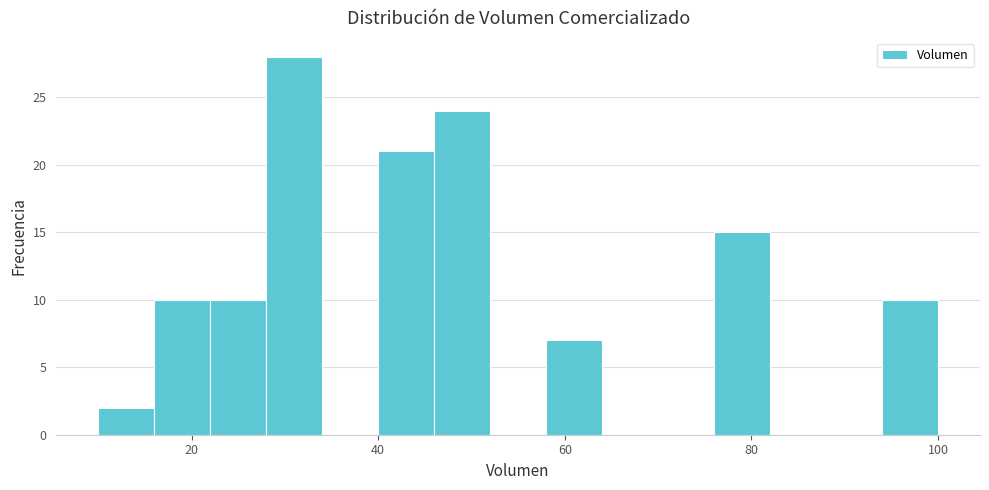

Read against the x-axis, roughly where is the centre of the tallest bar?

32